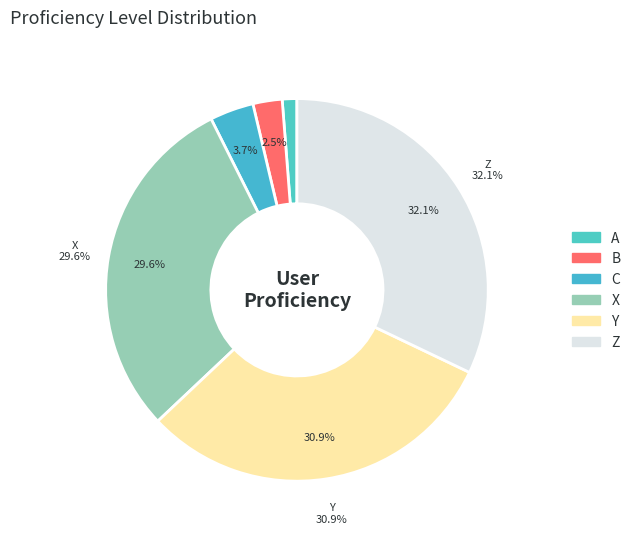

The B slice represents 11% of the pie. True or false?

False